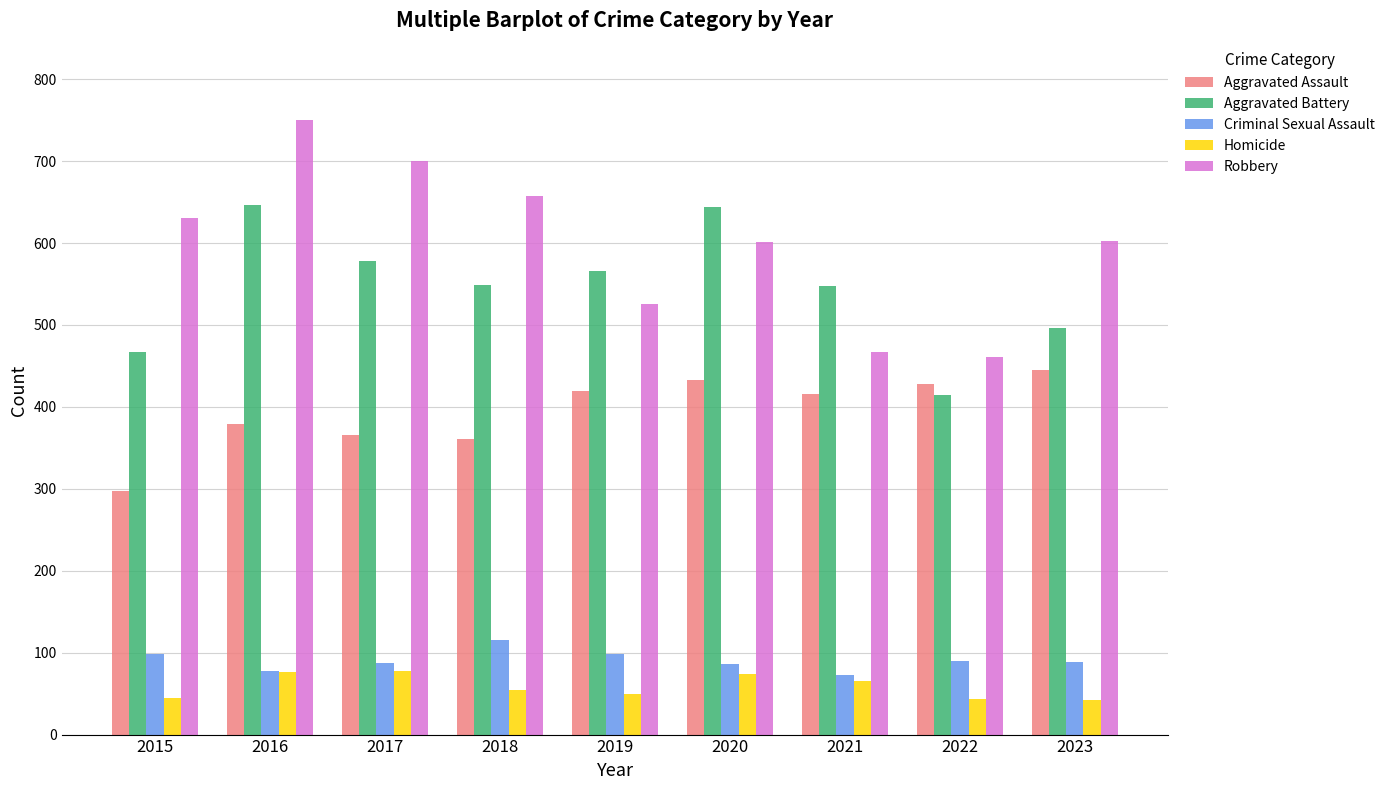

What is the sum of all Criminal Sexual Assault values?

814